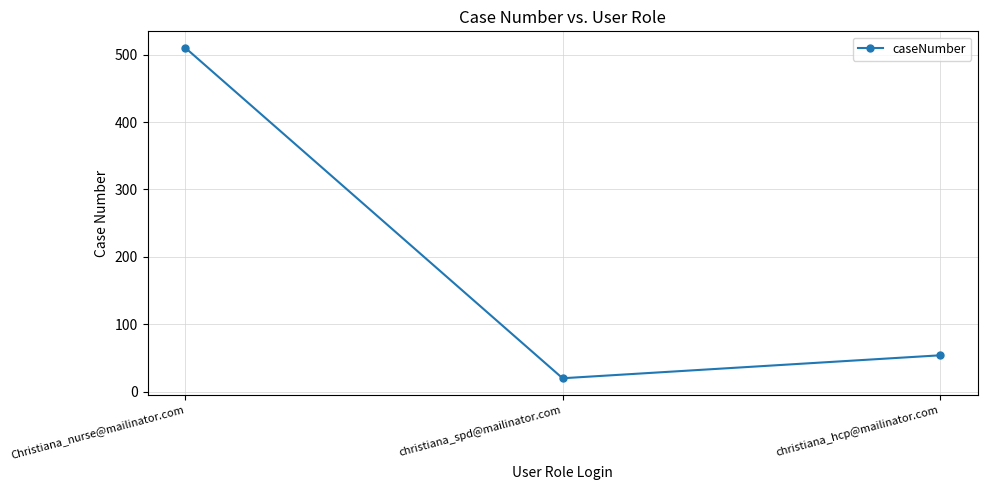

What is the approximate value at christiana_hcp@mailinator.com, to the nearest 10?

50